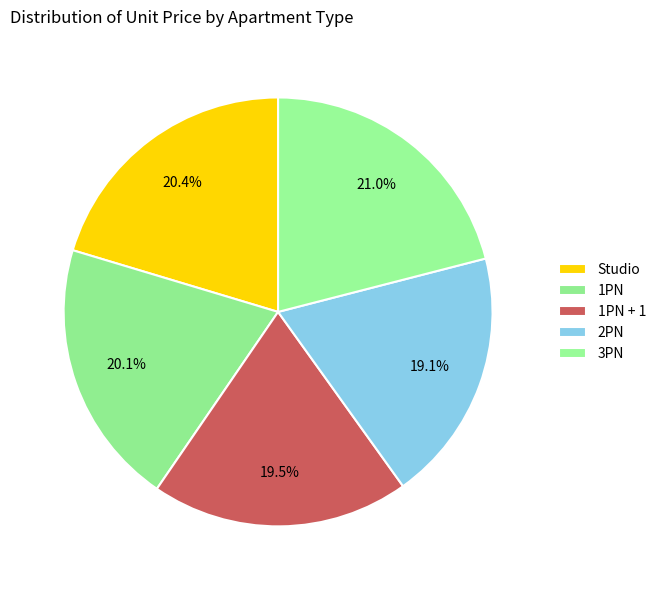

Does any single category account for the majority?

No